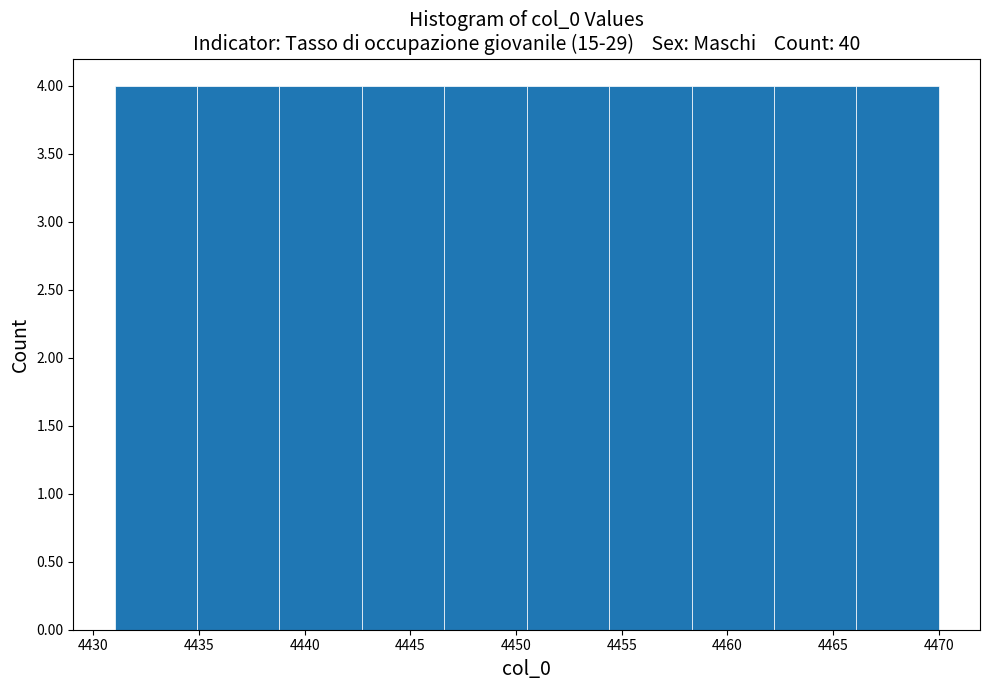

Reading left to right, transcribe this chart: for each bar, give the range it covers on the x-axis and its height. Neither the bar edges nor the heights are printed on the chart, so give them approximately, as read against the axes.

4431.0 to 4434.9: 4
4434.9 to 4438.8: 4
4438.8 to 4442.7: 4
4442.7 to 4446.6: 4
4446.6 to 4450.5: 4
4450.5 to 4454.4: 4
4454.4 to 4458.3: 4
4458.3 to 4462.2: 4
4462.2 to 4466.1: 4
4466.1 to 4470.0: 4